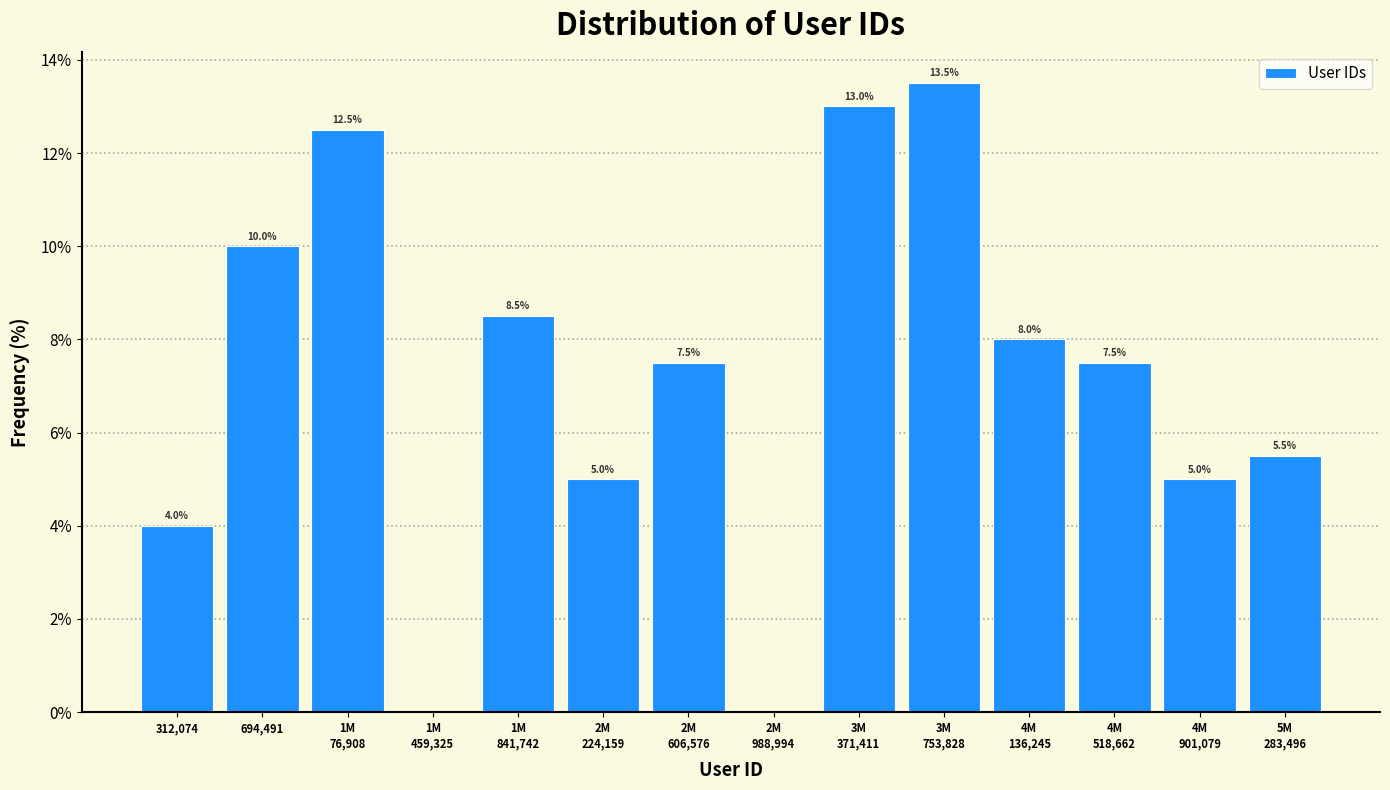

What is the maximum value shown in the chart?

13.5